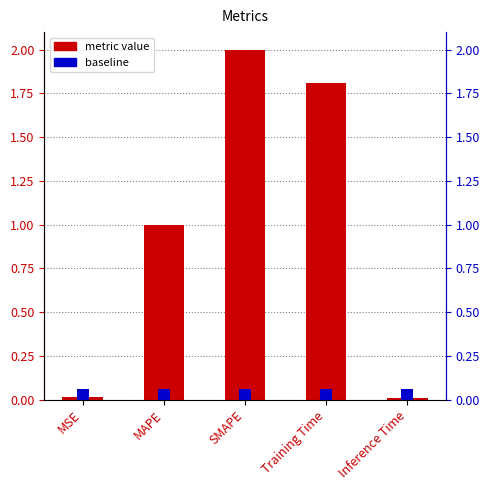

Reading left to right, what are all the values shown in this chart?

0.0	1.0	2.0	1.8	0.0